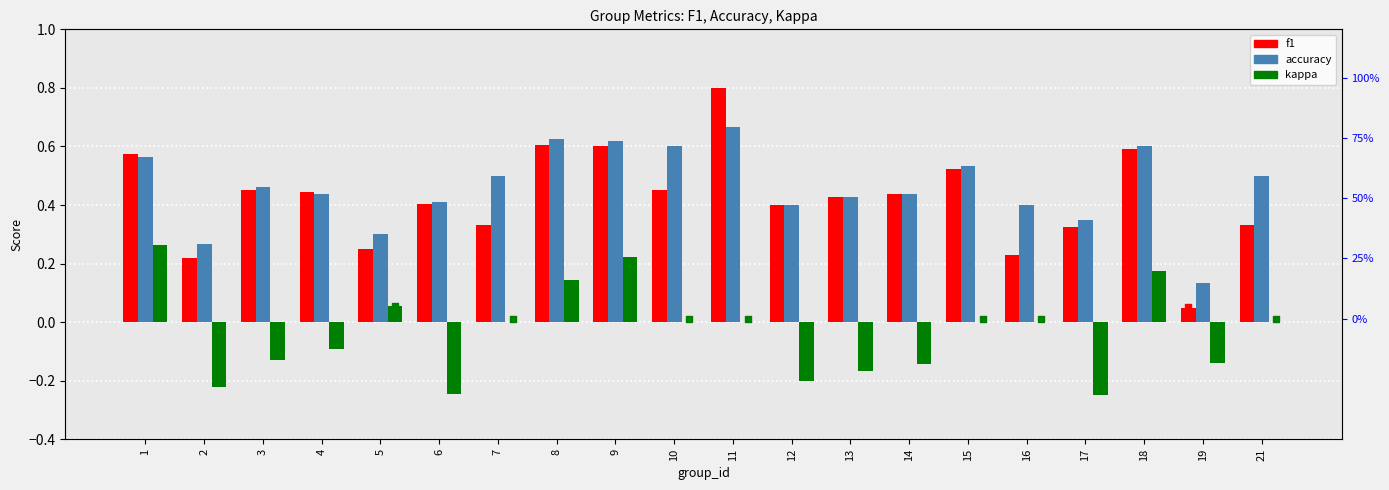

Is the value of kappa marker at 7 greater than the value of f1 at 6?

No